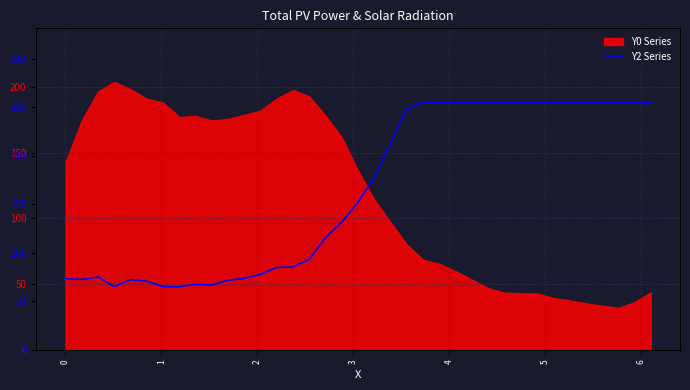

What is the sum of all values?

6048.8